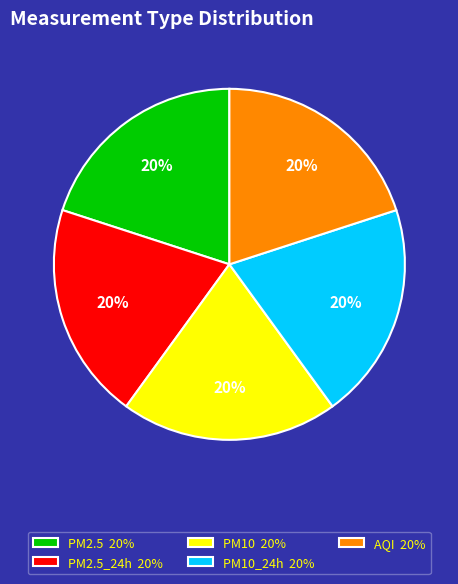

To the nearest percent, what percentage of the pie is AQI 20%?

20%